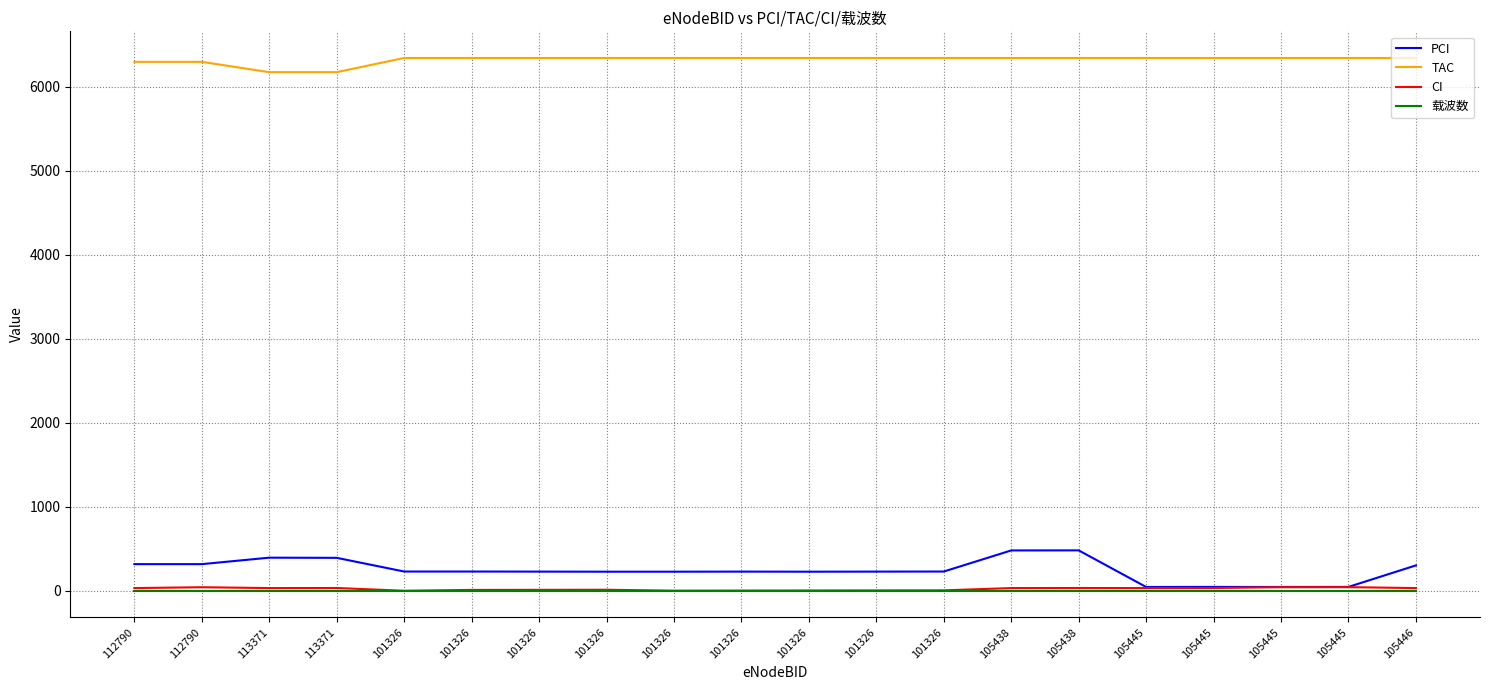

How many distinct data groups are displayed?

4